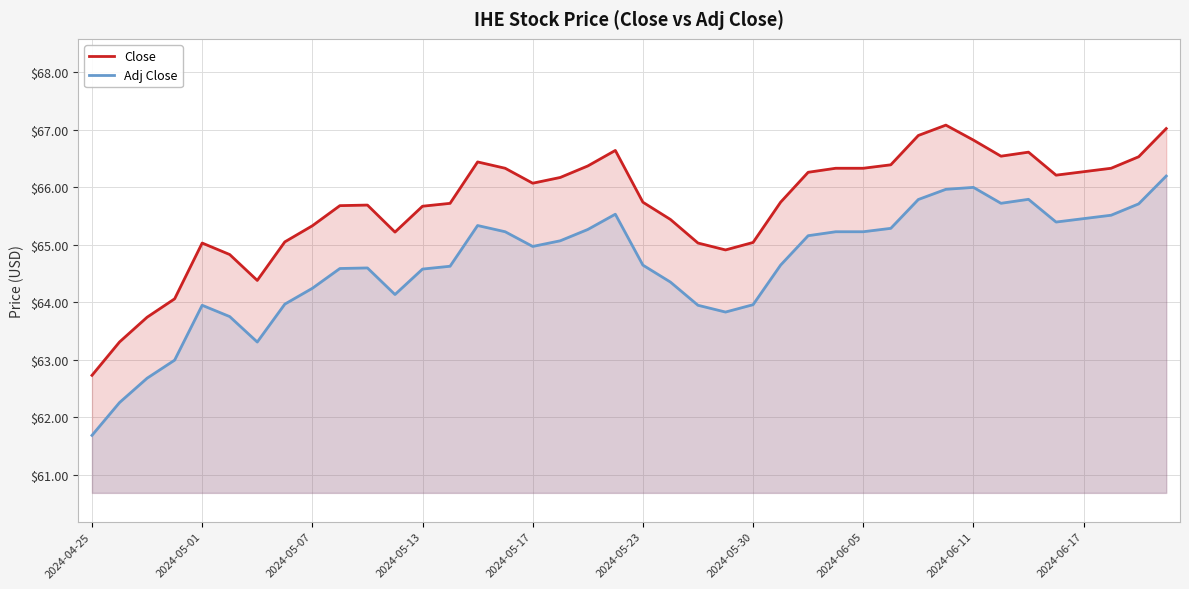

Which series has the largest total across all categories?

Close